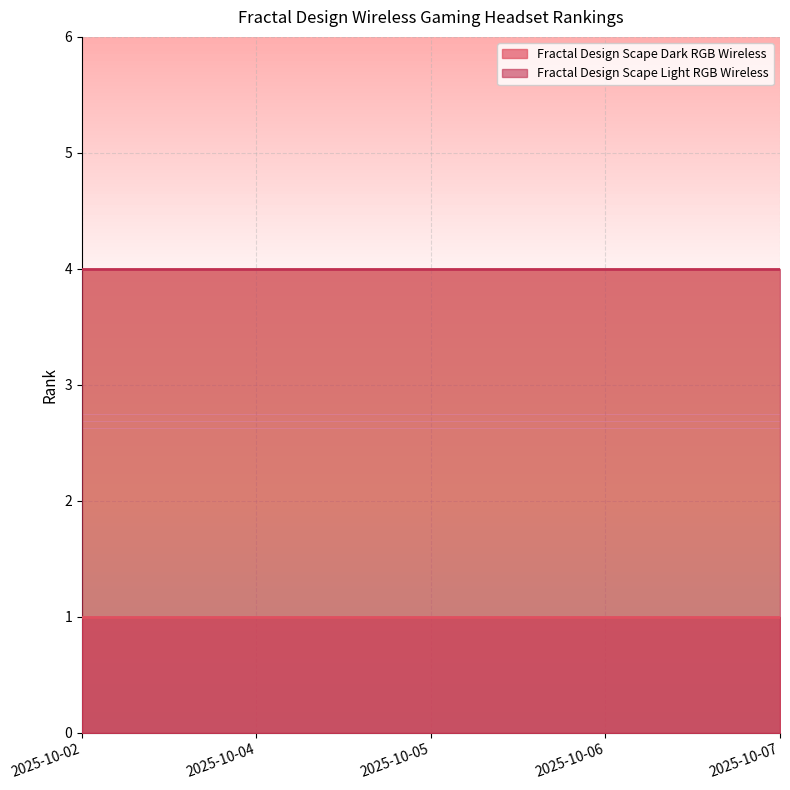

At which label does Fractal Design Scape Dark RGB Wireless reach its minimum?

2025-10-02